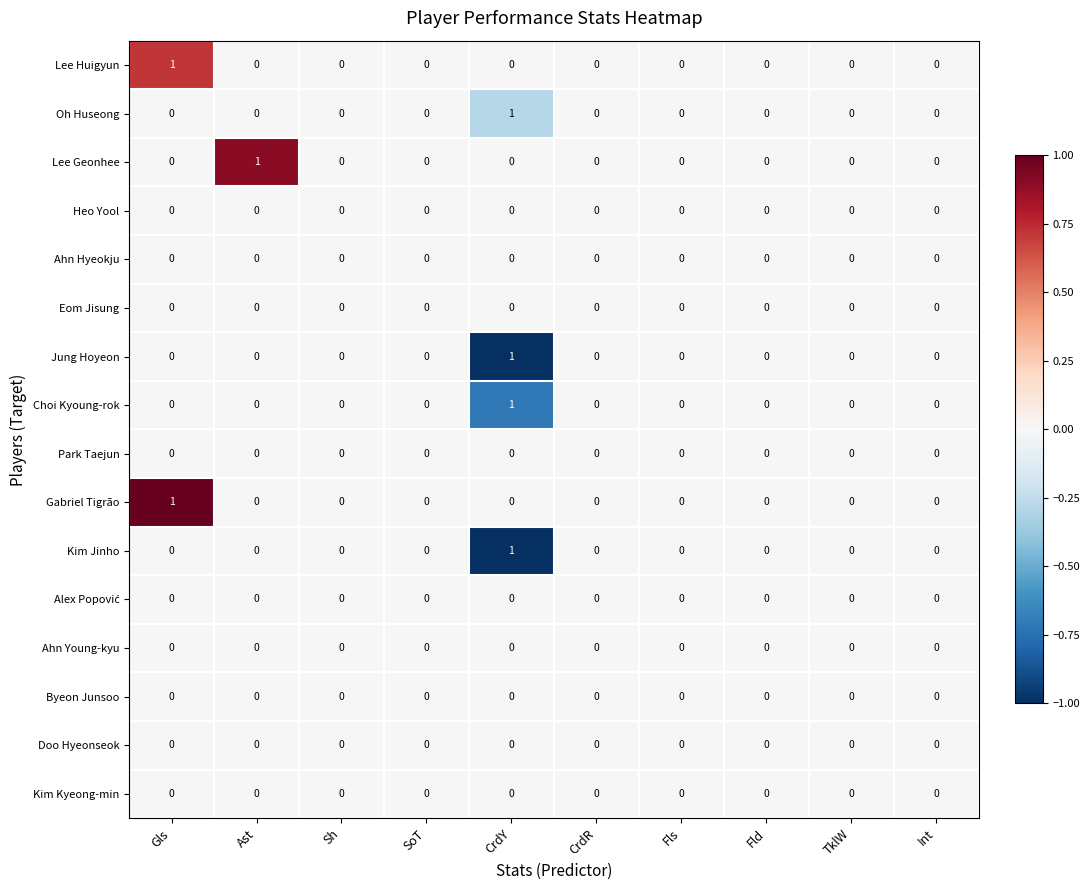

What is the maximum value shown in the chart?

1